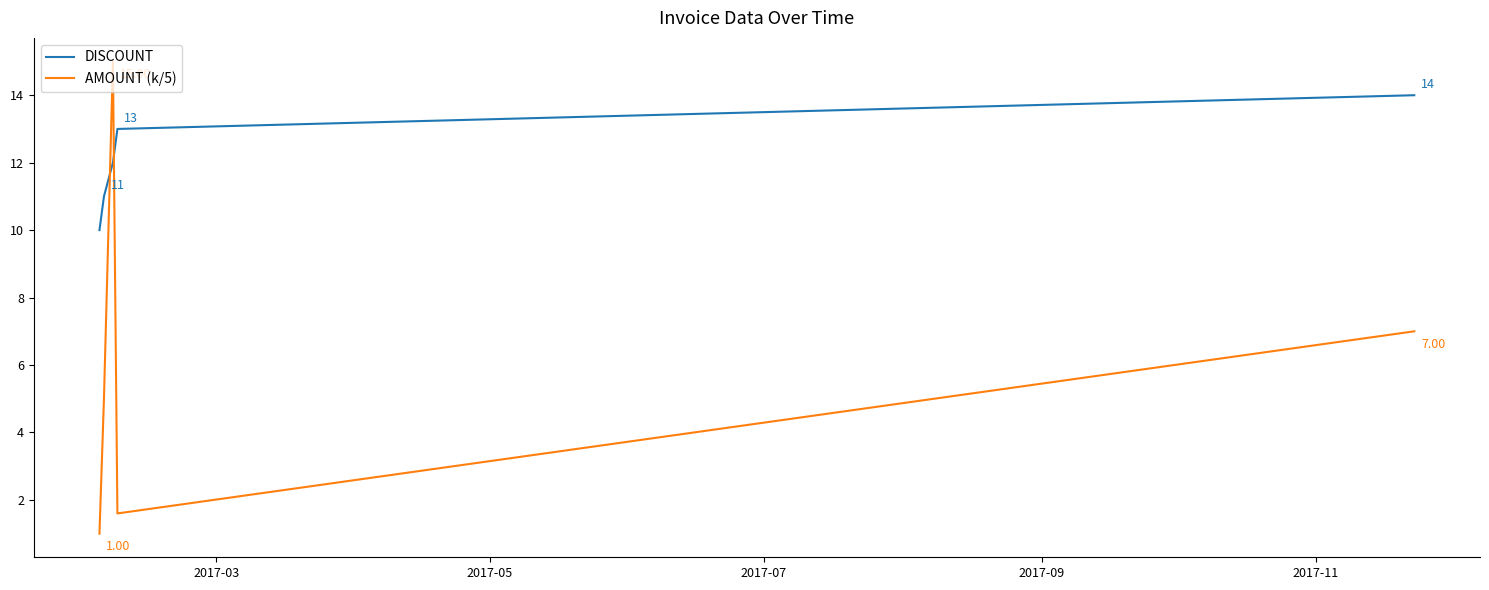

Reading left to right, list all the values displayed in this chart.

DISCOUNT: 10.0	11.0	12.0	13.0	14.0
AMOUNT (k/5): 1.0	5.0	15.0	1.6	7.0